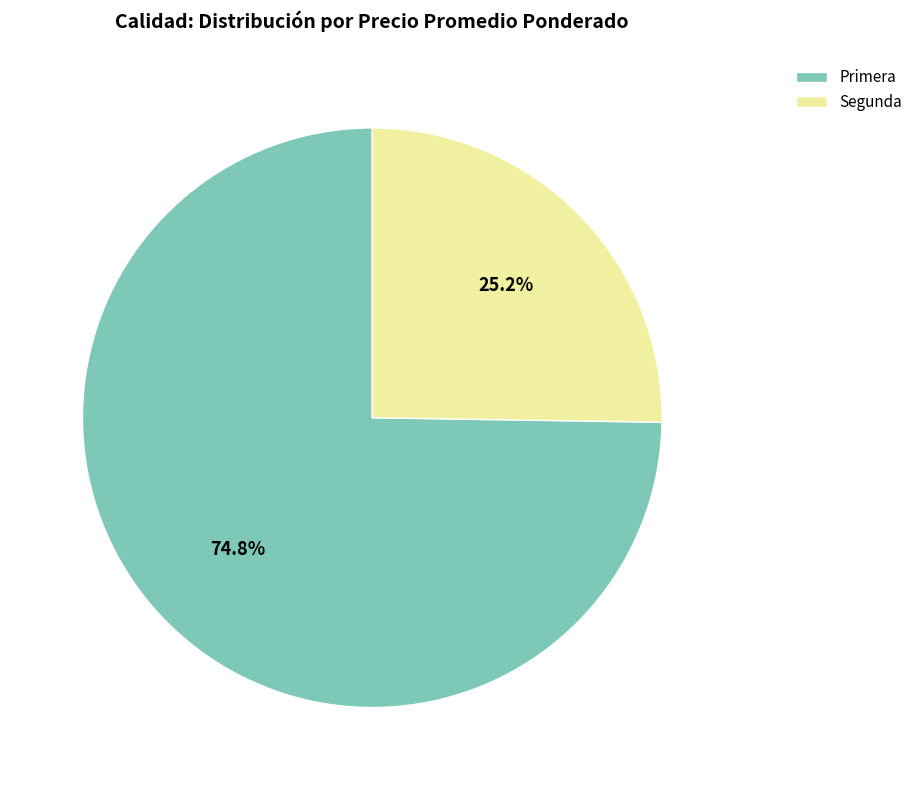

Which has a higher value, Primera or Segunda?

Primera